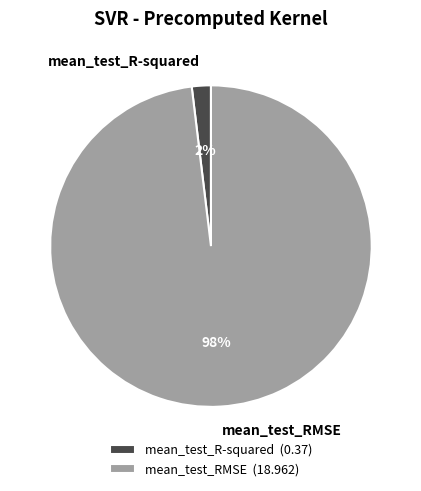

True or false: mean_test_R-squared accounts for 2% of the total.

True